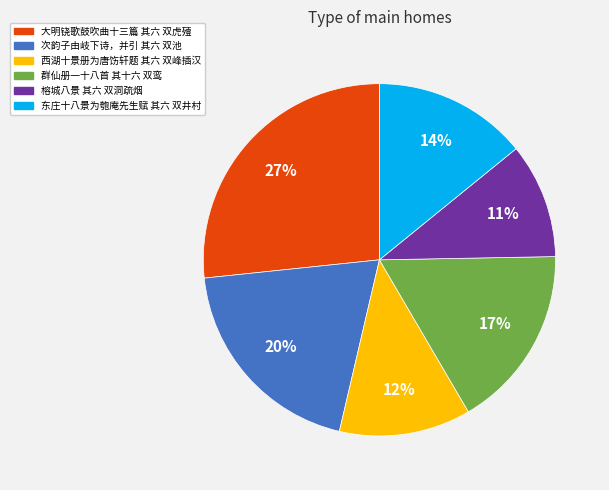

To the nearest percent, what is the average slice percentage?

17%